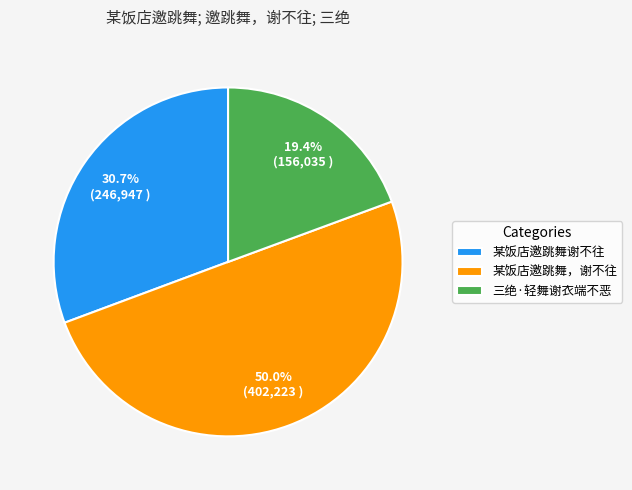

What is the largest slice in the pie chart?

某饭店邀跳舞，谢不往